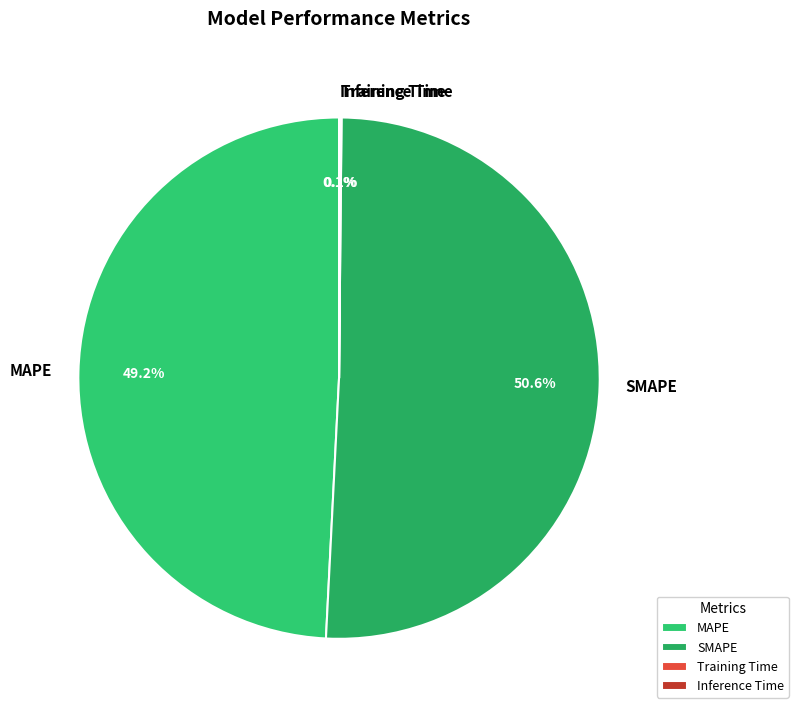

To the nearest percent, what is the average slice percentage?

25%